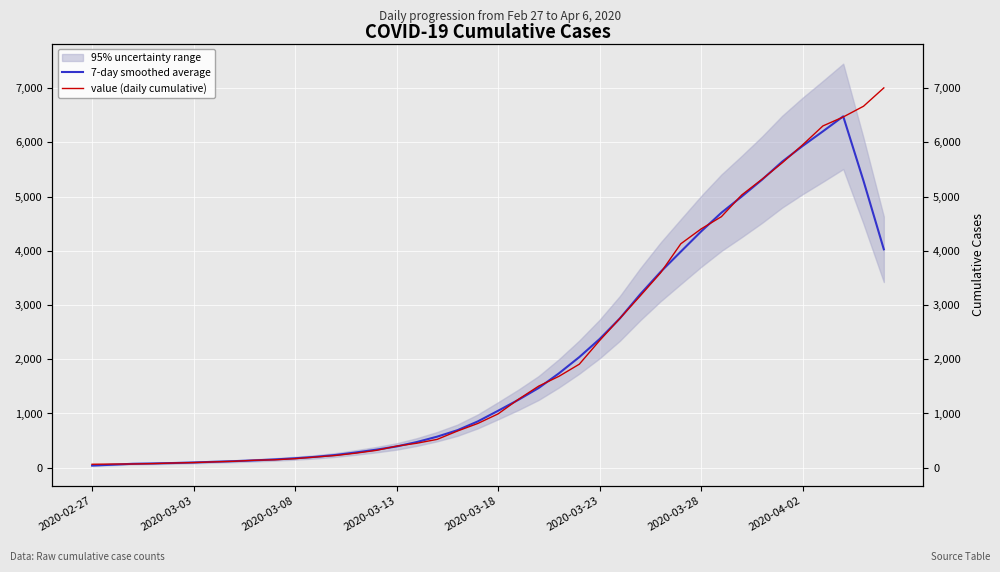

Is the value of 7-day smoothed average at 39 greater than the value of value (daily cumulative) at 25?

Yes